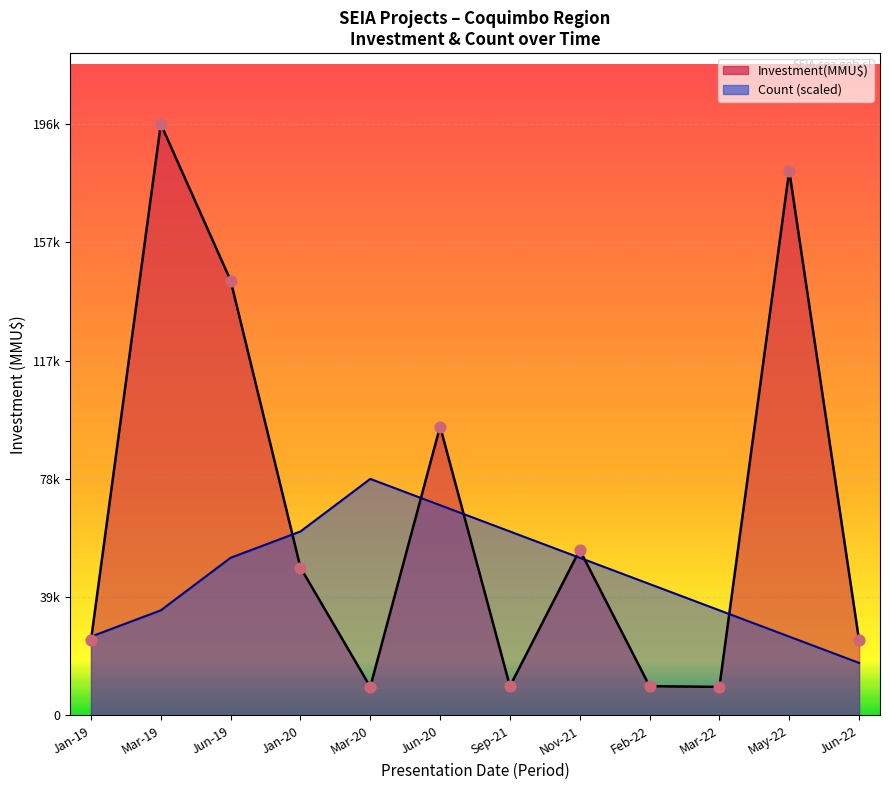

Which series has the largest total across all categories?

Investment(MMU$)